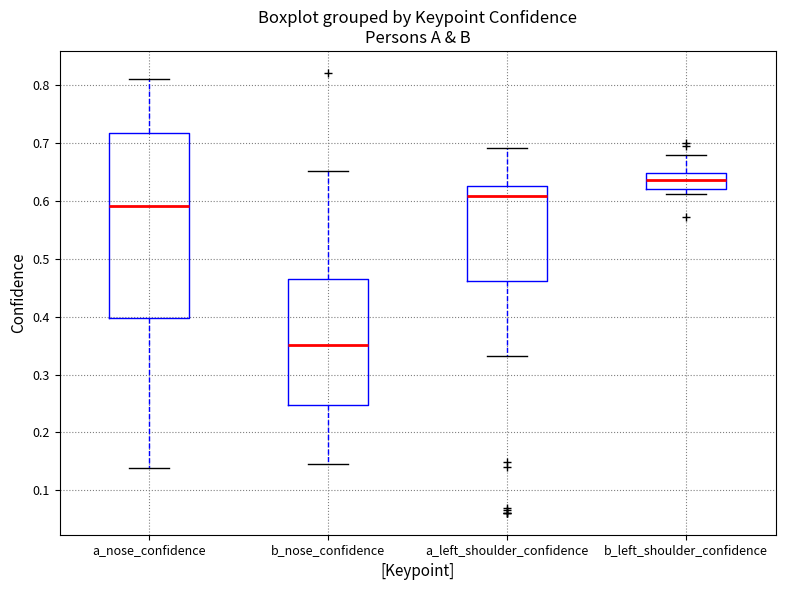

Reading left to right, read every box against the y-axis: the position of its median line, the range the box covers, and the ends of its whiskers. The values are not printed on the chart, so give them approximately, as read against the axis.

a_nose_confidence: median 0.59, box 0.40 to 0.72, whiskers 0.14 to 0.81
b_nose_confidence: median 0.35, box 0.25 to 0.47, whiskers 0.15 to 0.65
a_left_shoulder_confidence: median 0.61, box 0.46 to 0.63, whiskers 0.33 to 0.69
b_left_shoulder_confidence: median 0.64, box 0.62 to 0.65, whiskers 0.61 to 0.68